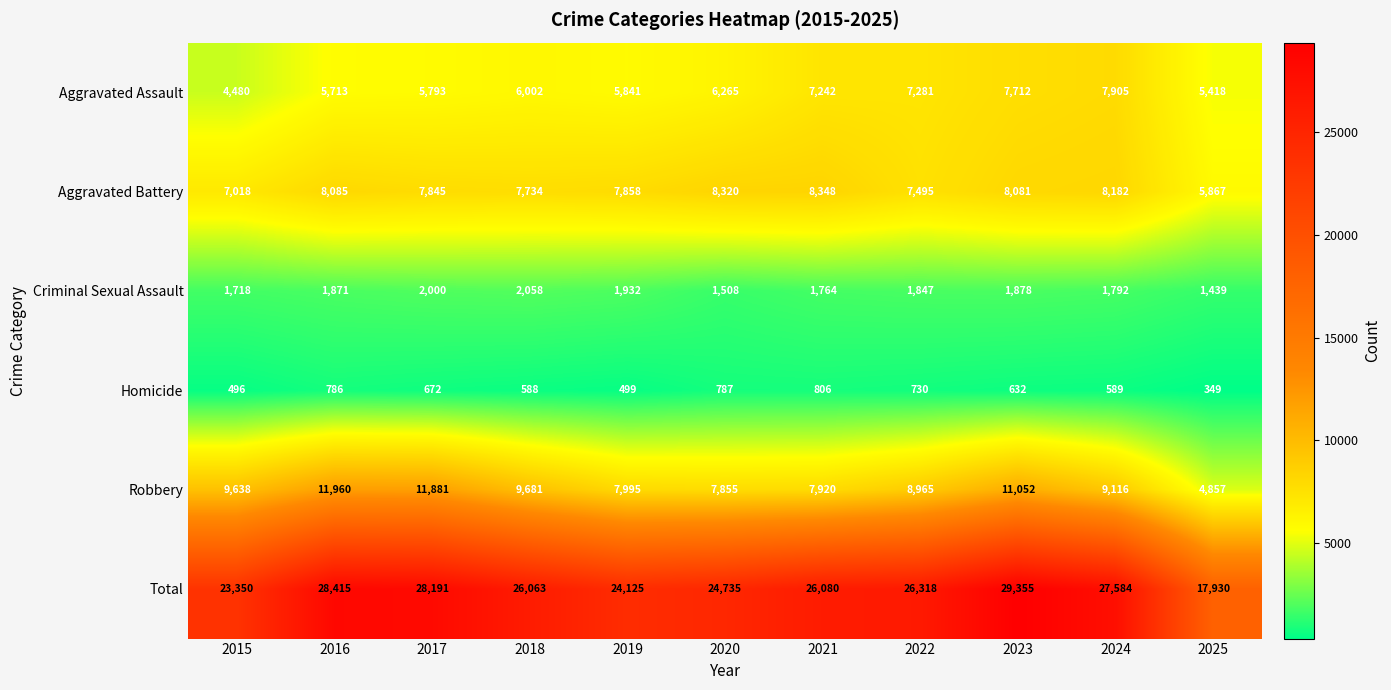

Which series has the widest spread of values?

Total